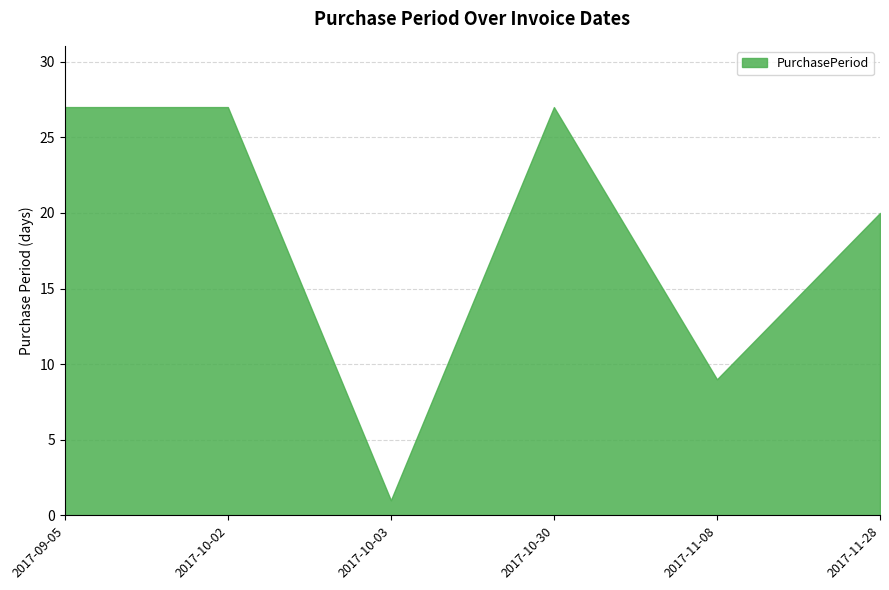

What position from the left is 2017-11-08?

5